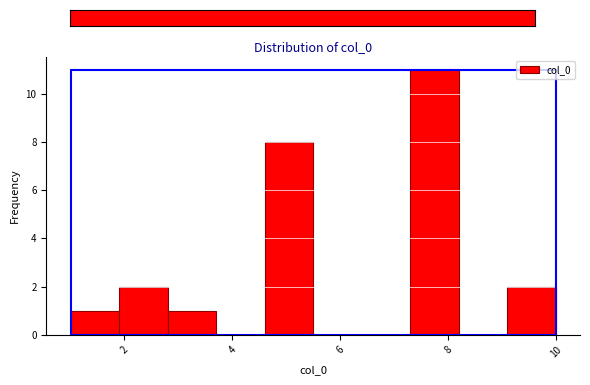

Reading left to right, list every bar in this chart as the range it spans on the x-axis followed by its height. Neither the bar edges nor the heights are printed on the chart, so give them approximately, as read against the axes.

1.0 to 1.9: 1
1.9 to 2.8: 2
2.8 to 3.7: 1
3.7 to 4.6: 0
4.6 to 5.5: 8
5.5 to 6.4: 0
6.4 to 7.3: 0
7.3 to 8.2: 11
8.2 to 9.1: 0
9.1 to 10.0: 2